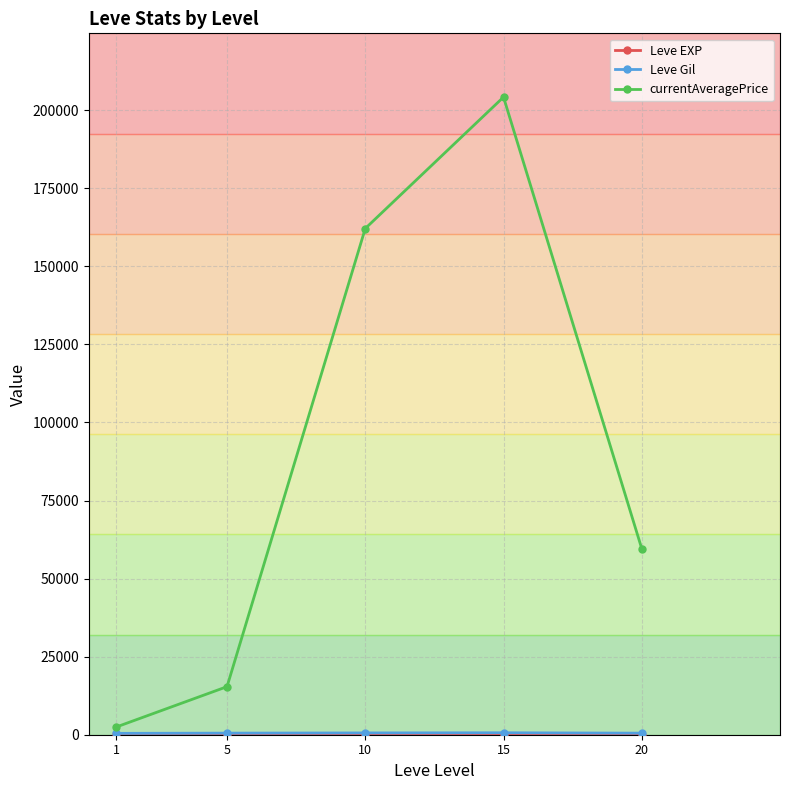

What is the value of the currentAveragePrice point at the 4th from the left?

204198.5